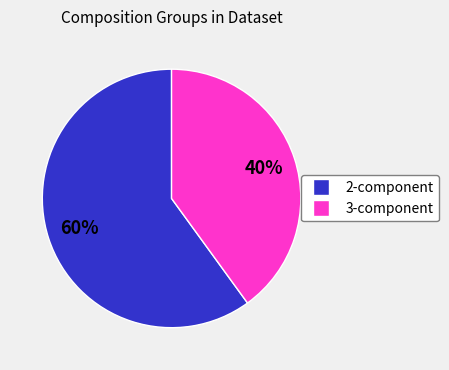

To the nearest percent, what is the average slice percentage?

50%